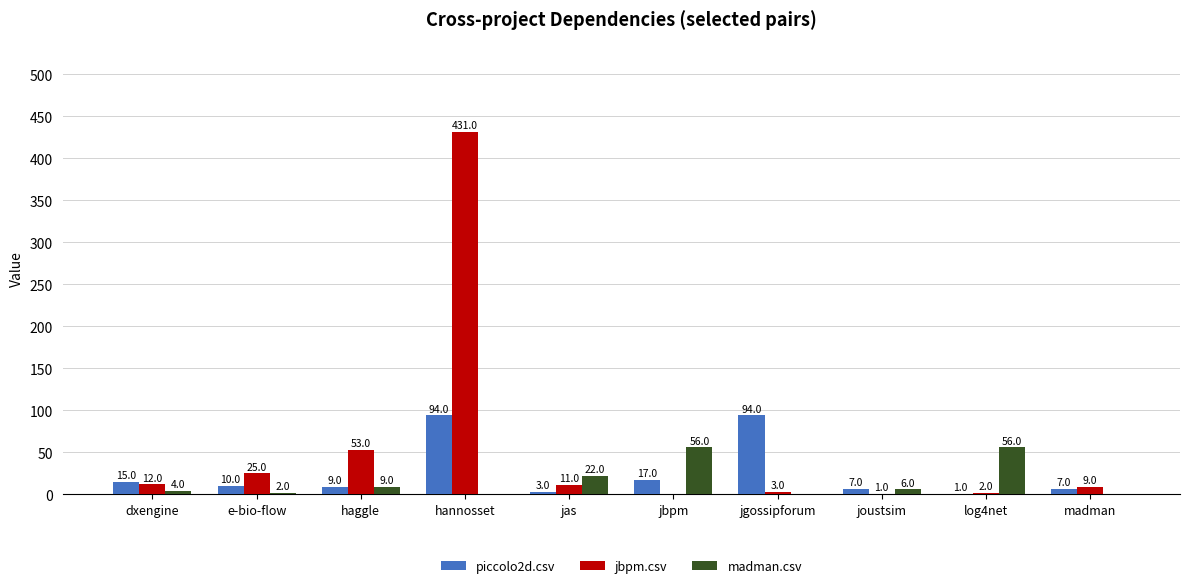

Which category has the highest value across all series?

hannosset